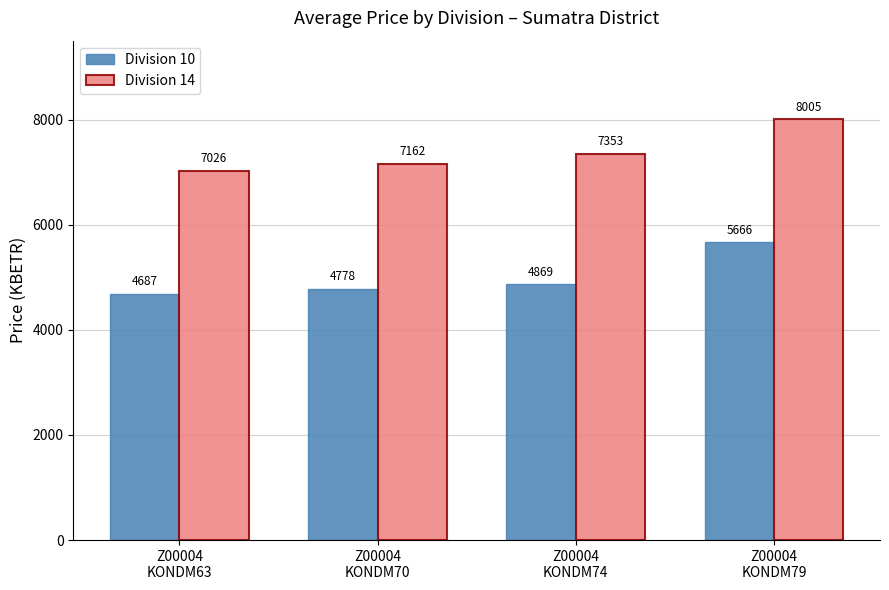

Count the number of data series in this chart.

2